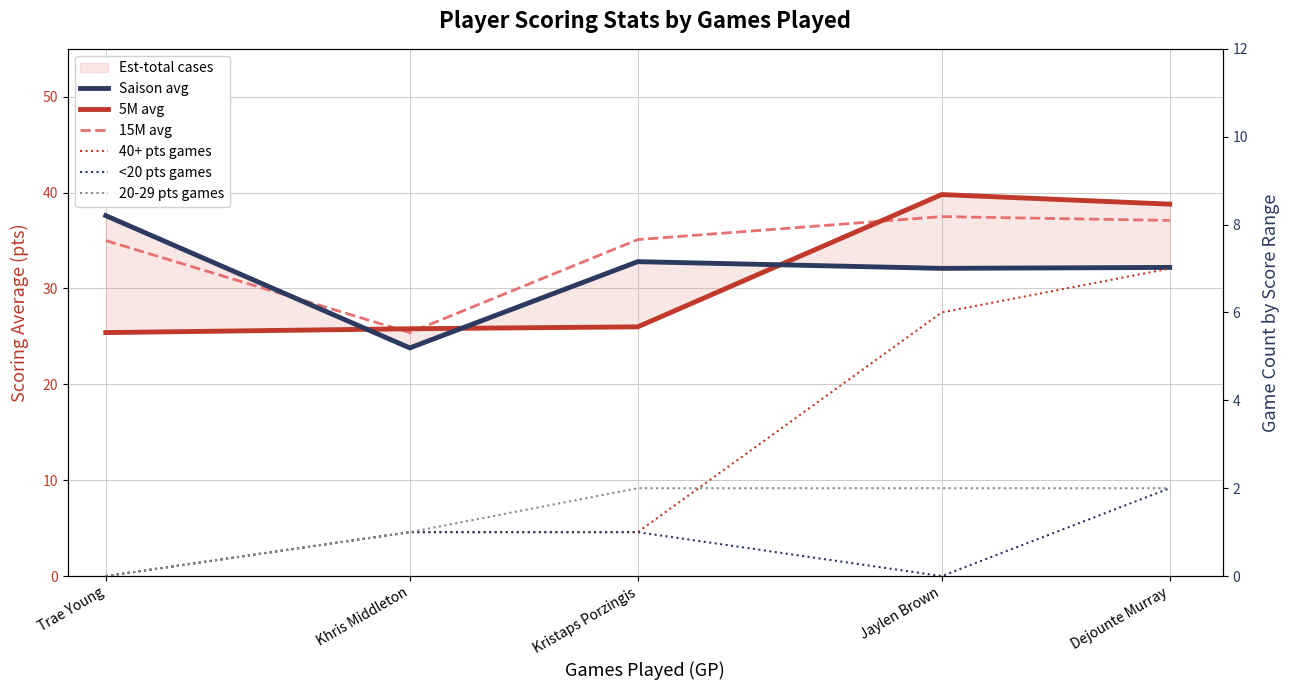

What value does the 15M avg series have at Trae Young?

35.0